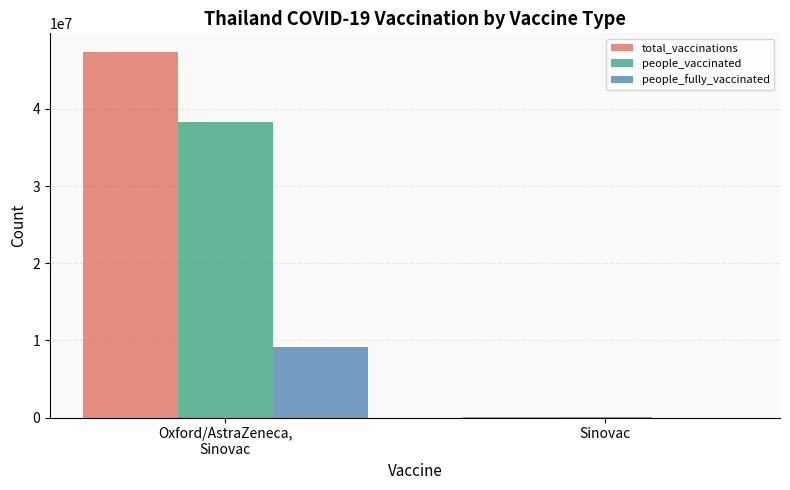

What is the sum of all people_vaccinated values?

38309064